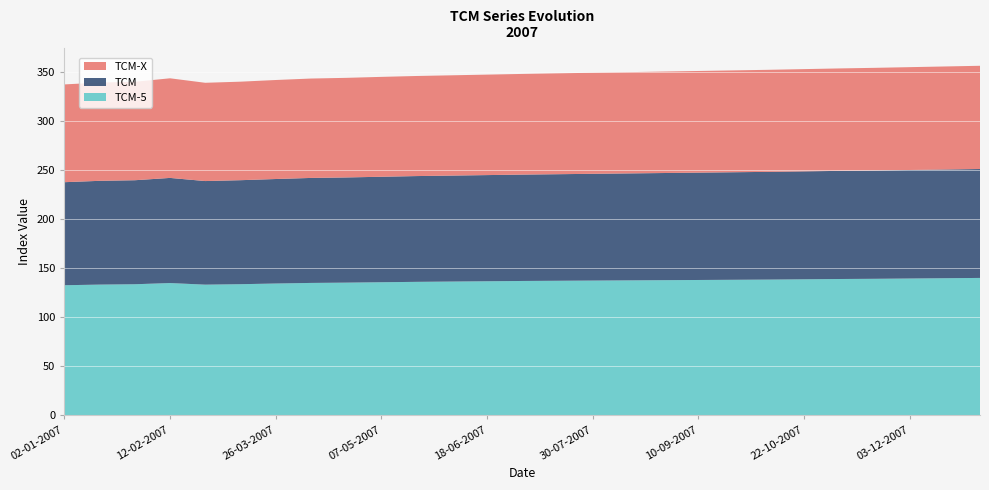

Reading left to right, what are all the values shown in this chart?

TCM-5: 02-01-2007=132.4	15-01-2007=133.1	29-01-2007=133.5	12-02-2007=134.7	26-02-2007=133.0	12-03-2007=133.5	26-03-2007=134.2	09-04-2007=134.8	23-04-2007=135.1	07-05-2007=135.5	21-05-2007=135.9	04-06-2007=136.2	18-06-2007=136.5	02-07-2007=136.8	16-07-2007=137.0	30-07-2007=137.2	13-08-2007=137.4	27-08-2007=137.6	10-09-2007=137.8	24-09-2007=138.0	08-10-2007=138.2	22-10-2007=138.5	05-11-2007=138.8	19-11-2007=139.0	03-12-2007=139.3	17-12-2007=139.6	31-12-2007=139.9
TCM: 02-01-2007=105.0	15-01-2007=105.8	29-01-2007=106.0	12-02-2007=107.1	26-02-2007=105.6	12-03-2007=106.0	26-03-2007=106.5	09-04-2007=107.0	23-04-2007=107.2	07-05-2007=107.5	21-05-2007=107.8	04-06-2007=108.0	18-06-2007=108.2	02-07-2007=108.4	16-07-2007=108.6	30-07-2007=108.8	13-08-2007=109.0	27-08-2007=109.2	10-09-2007=109.4	24-09-2007=109.6	08-10-2007=109.8	22-10-2007=110.0	05-11-2007=110.2	19-11-2007=110.4	03-12-2007=110.6	17-12-2007=110.8	31-12-2007=111.0
TCM-X: 02-01-2007=99.6	15-01-2007=100.2	29-01-2007=100.3	12-02-2007=101.5	26-02-2007=100.2	12-03-2007=100.4	26-03-2007=100.9	09-04-2007=101.3	23-04-2007=101.5	07-05-2007=101.8	21-05-2007=102.0	04-06-2007=102.2	18-06-2007=102.4	02-07-2007=102.6	16-07-2007=102.8	30-07-2007=103.0	13-08-2007=103.2	27-08-2007=103.4	10-09-2007=103.6	24-09-2007=103.8	08-10-2007=104.0	22-10-2007=104.2	05-11-2007=104.4	19-11-2007=104.6	03-12-2007=104.8	17-12-2007=105.0	31-12-2007=105.2